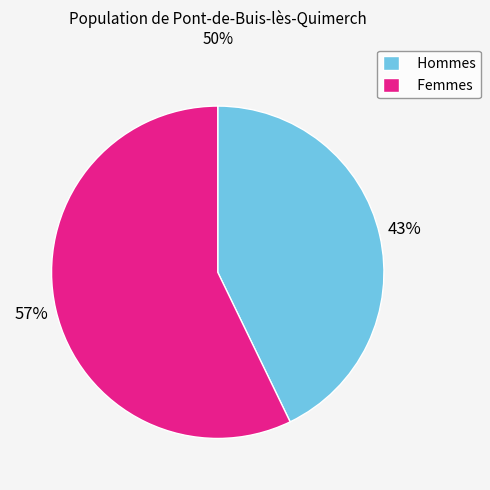

What percentage is the Femmes slice, to the nearest percent?

57%